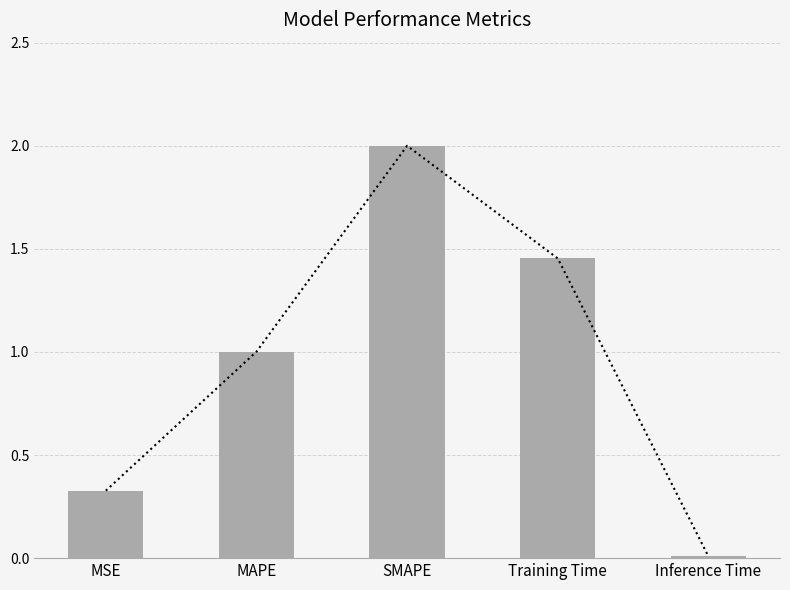

What is the average value?

1.0